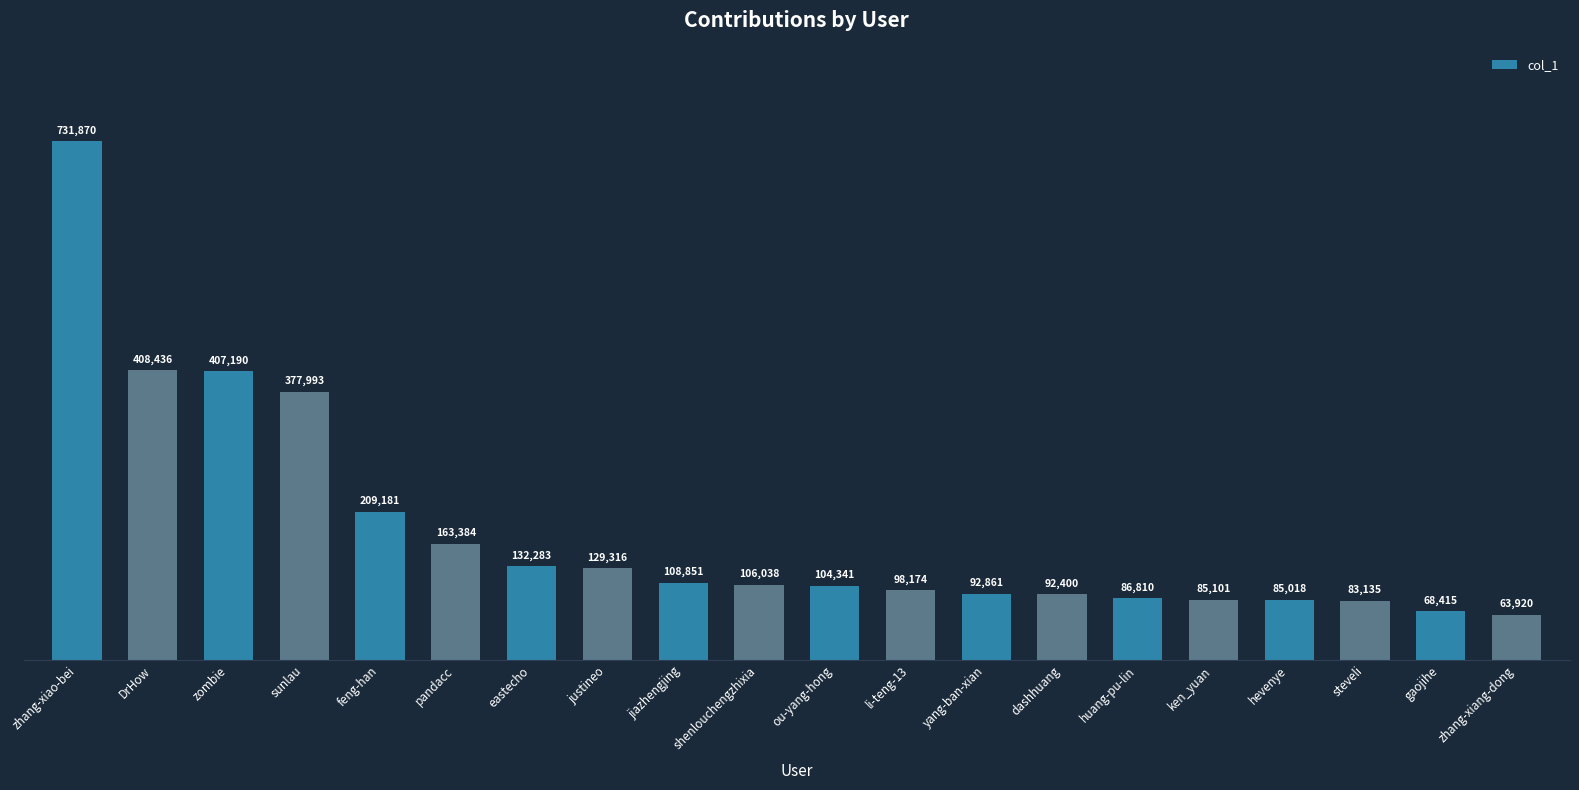

What is the label of the 15th bar from the right?

pandacc